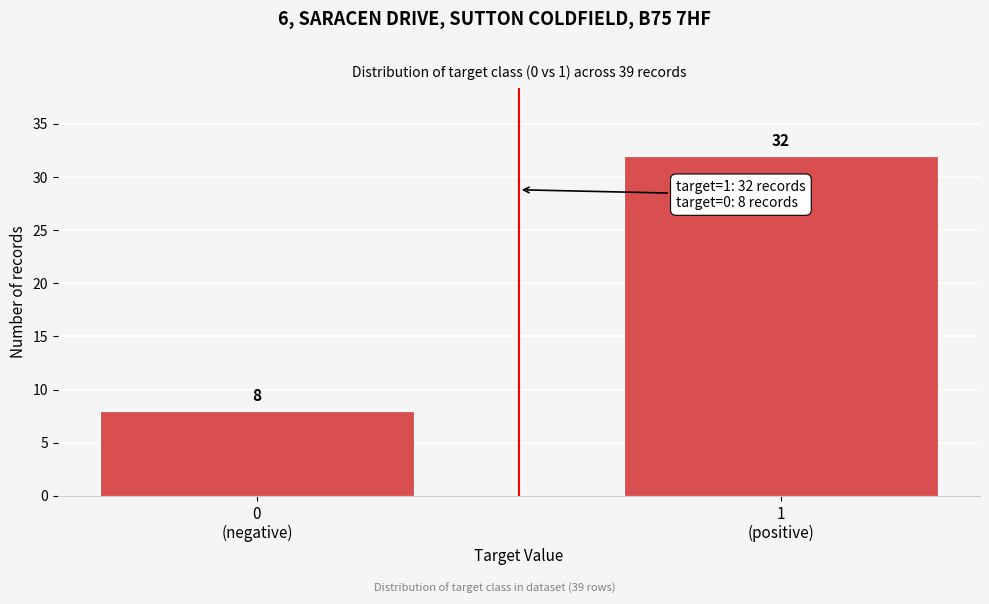

Reading left to right, what are all the values shown in this chart?

8	32